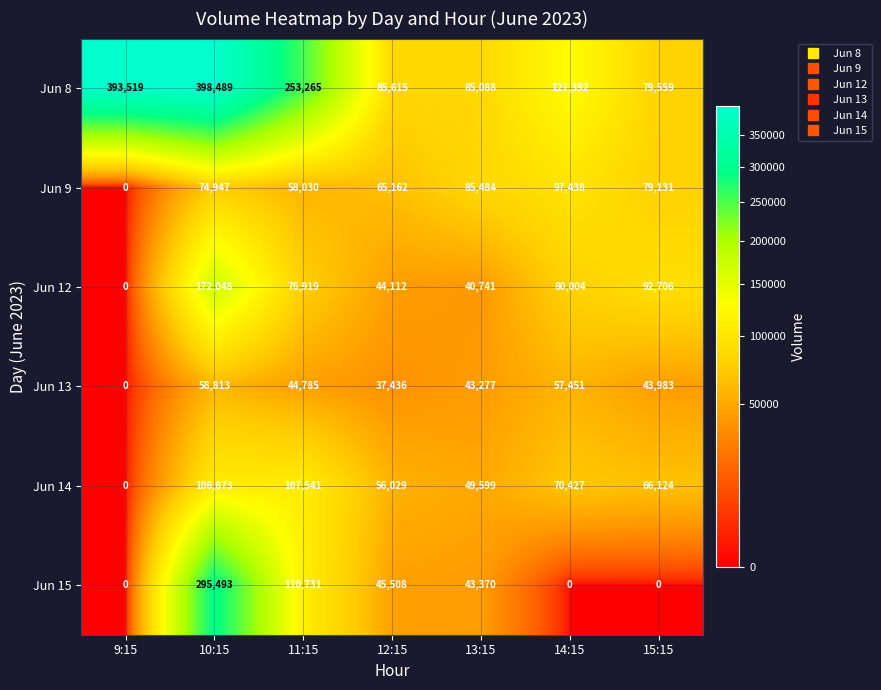

Which series has the largest total across all categories?

Jun 8